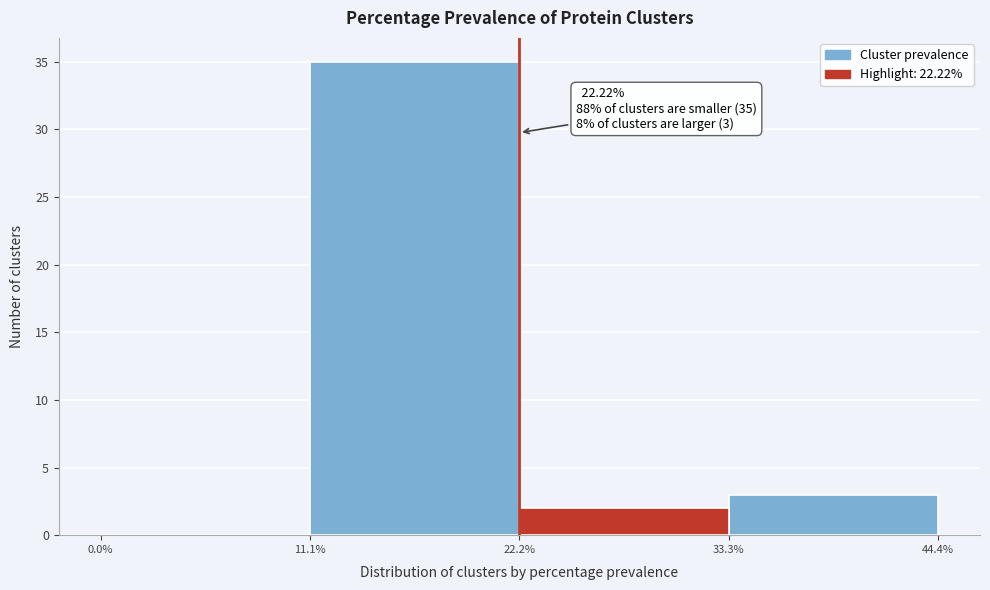

Over which range of the x-axis is the bar tallest?

11.1% to 22.2%